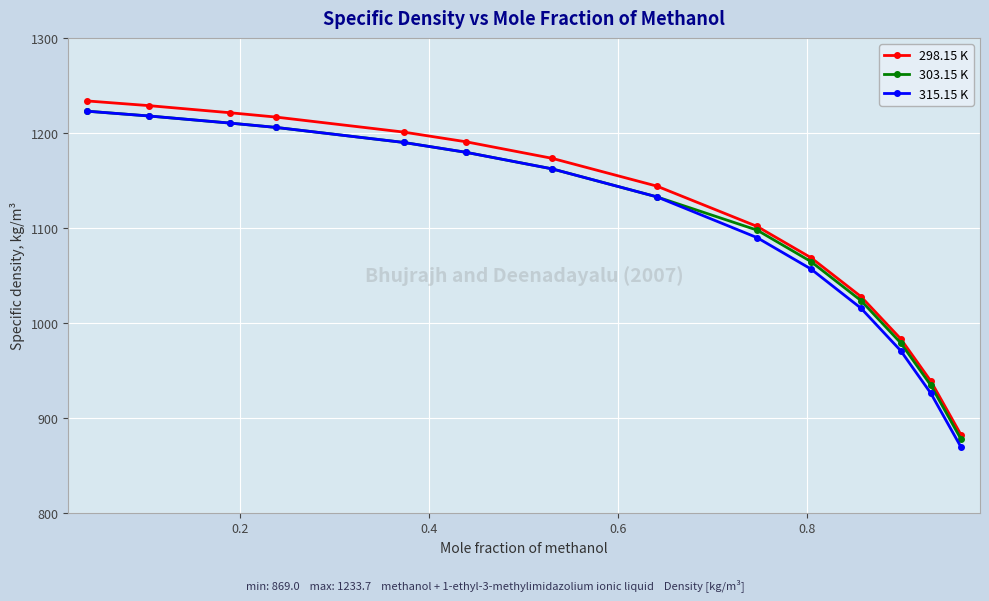

True or false: 315.15 K and 298.15 K intersect in this chart.

False